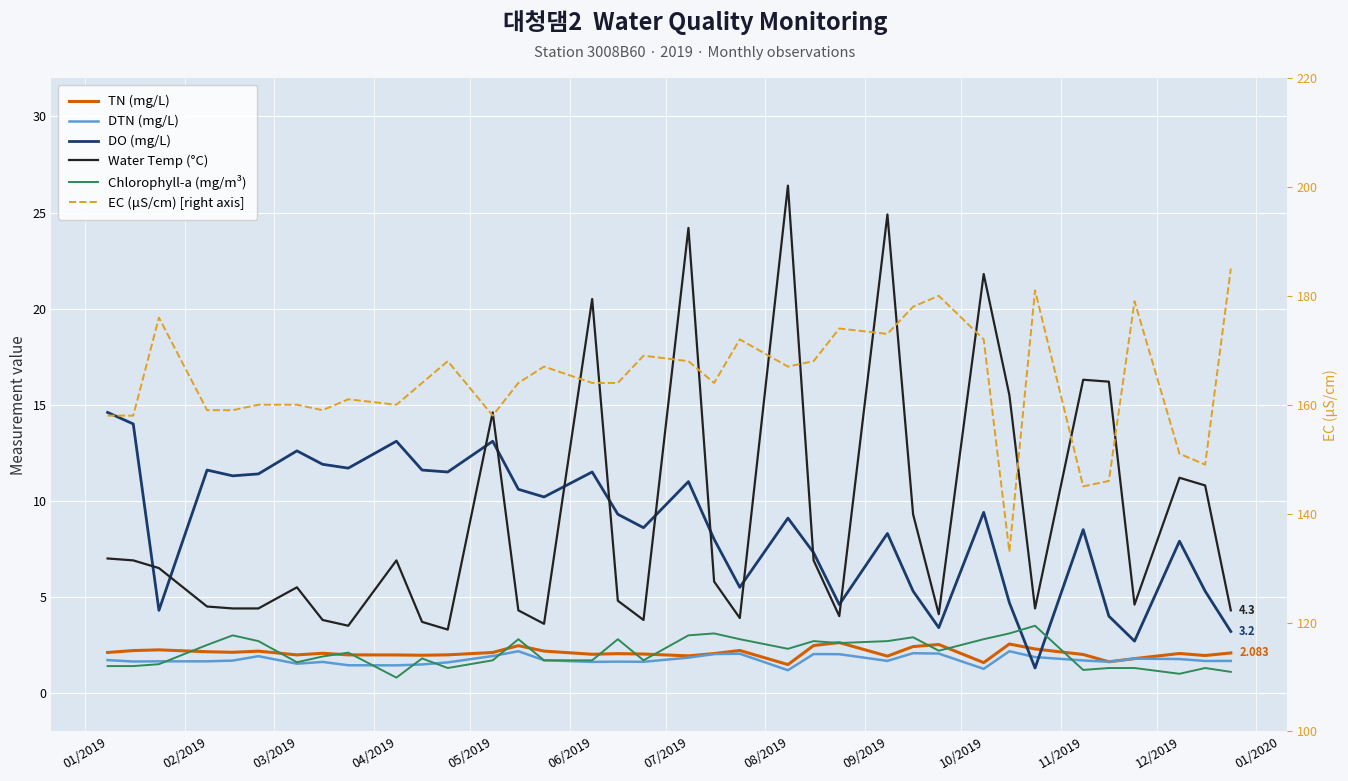

What are all the series names shown in the legend?

tn, dtn, do, wtp, chlorophylla, ec